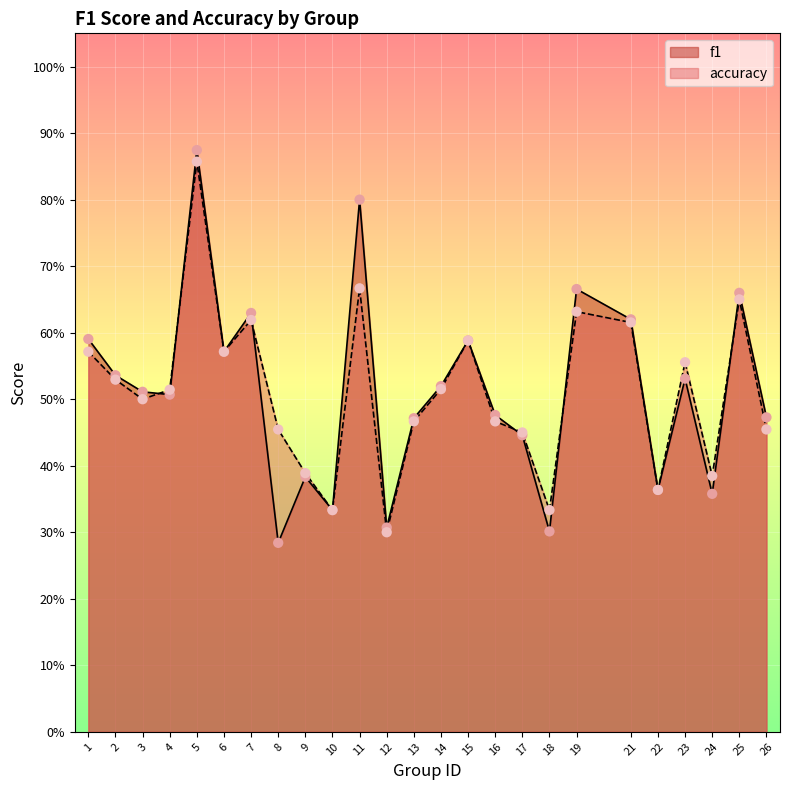

Which series contains the lowest Y value?

f1